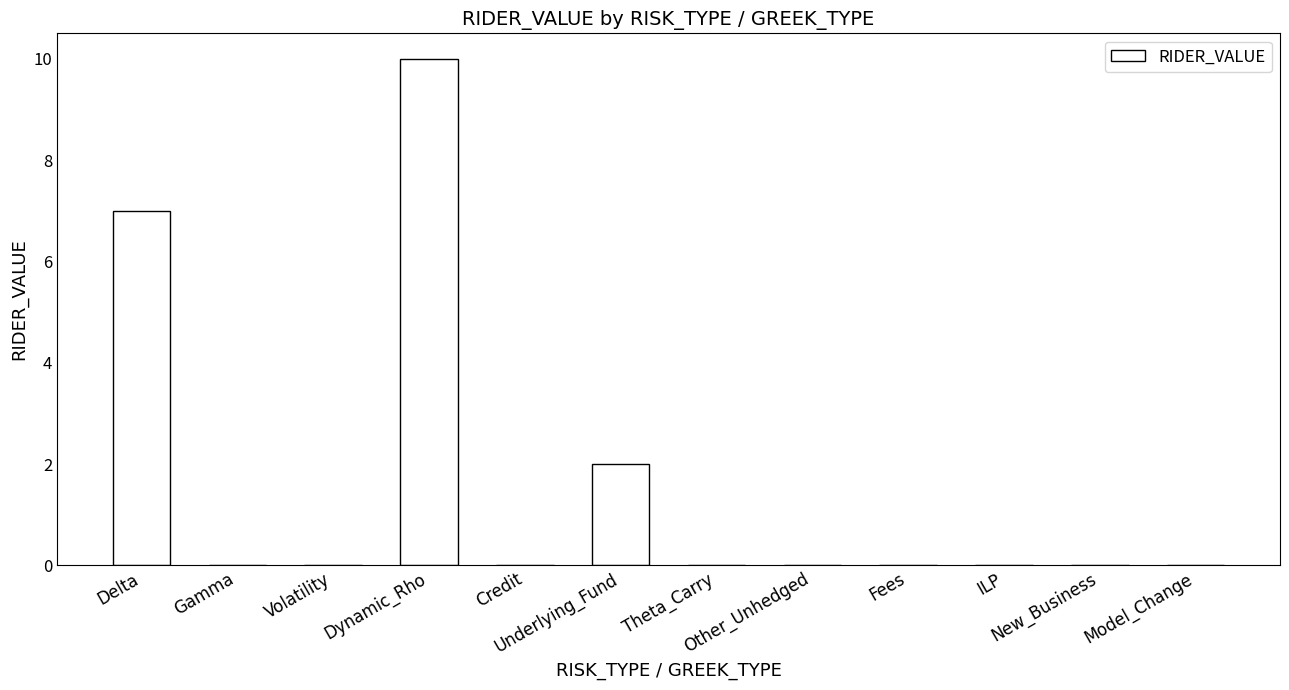

Count the values in the range 0 to 2.

10